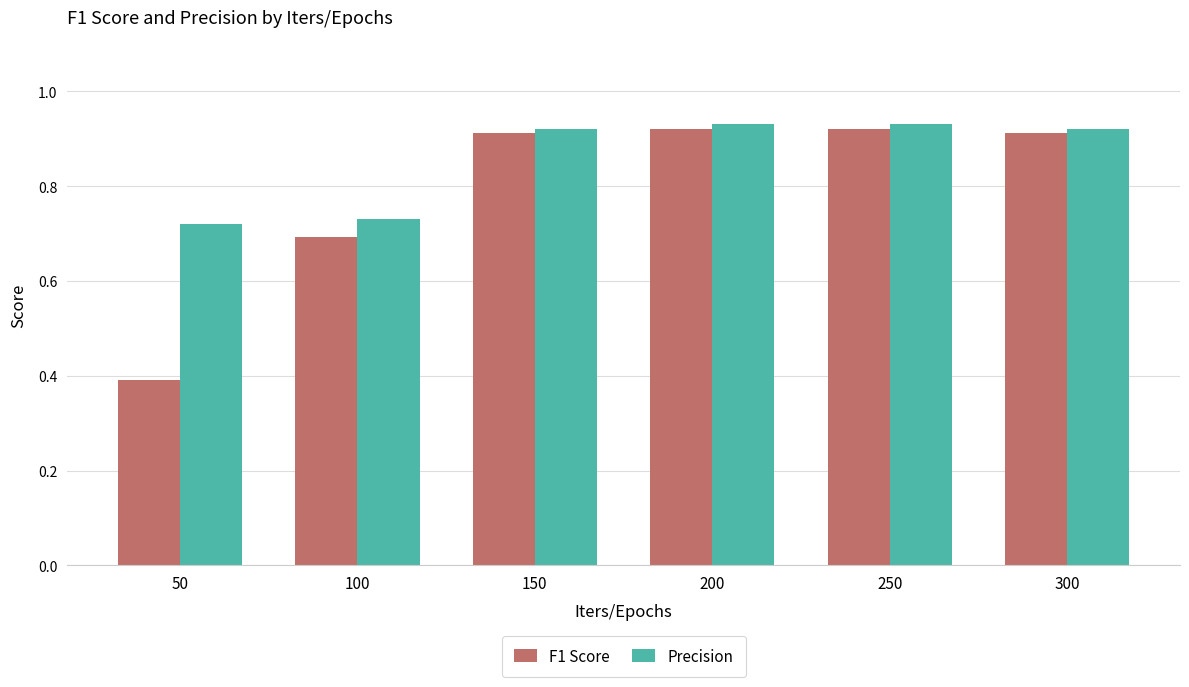

At which category does the chart reach its minimum across all series?

50